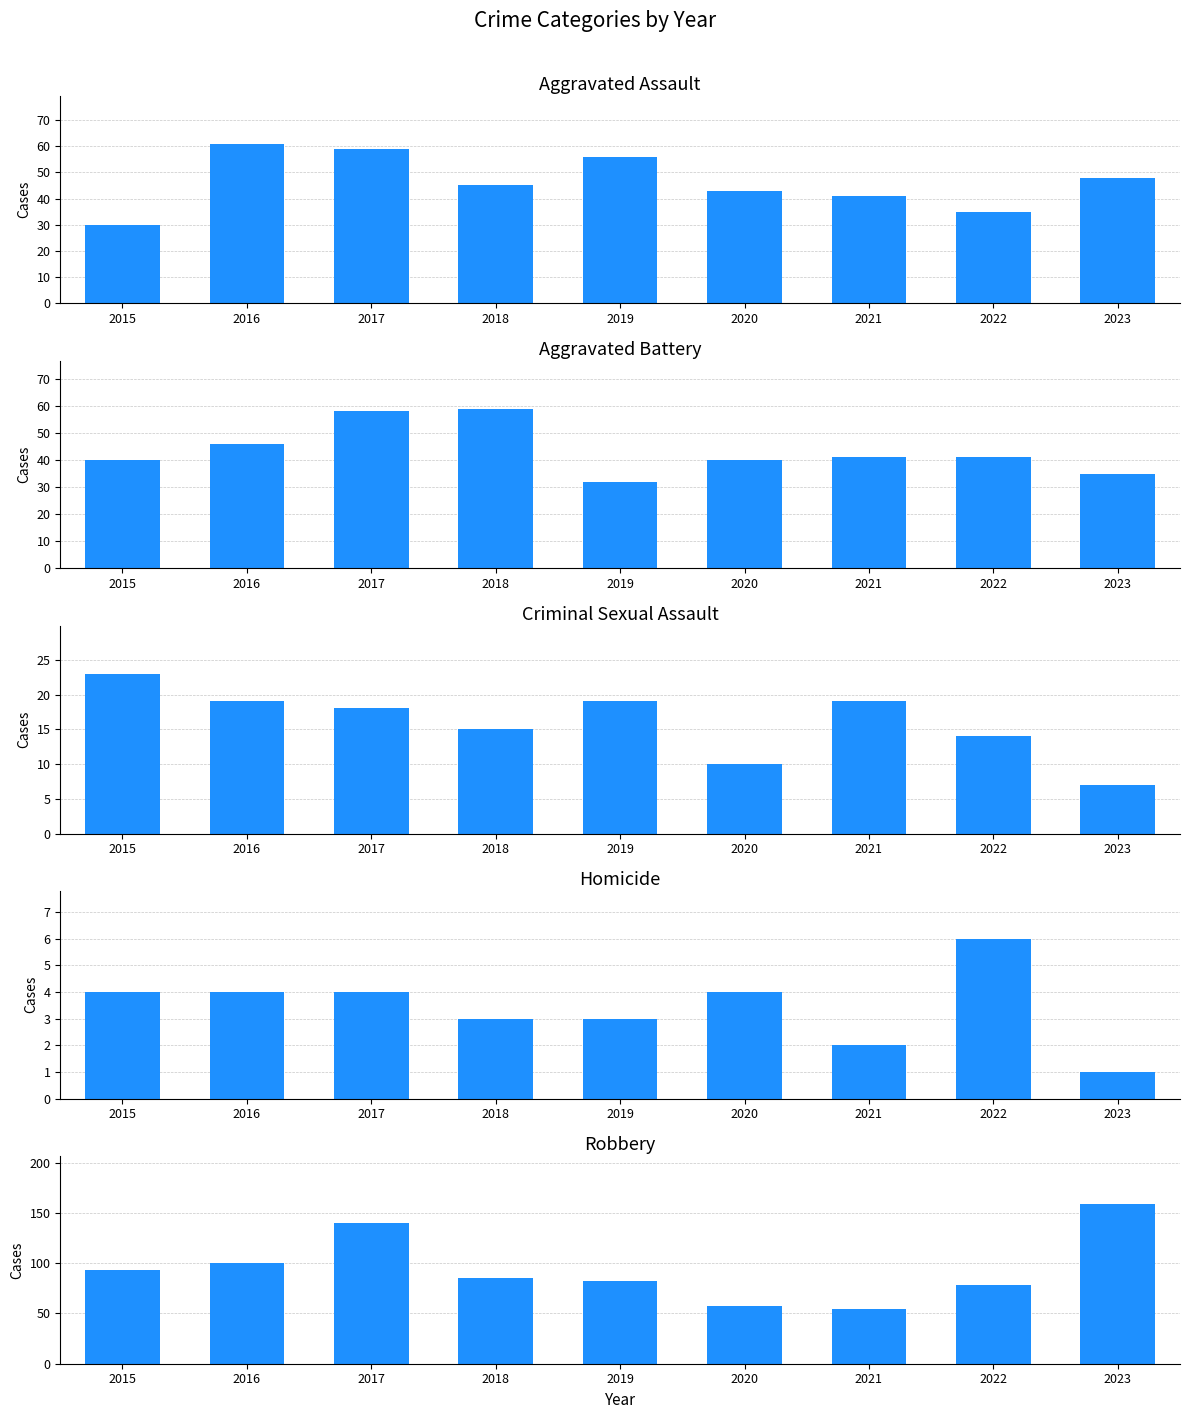

What is the average value of the Aggravated Battery series?

44